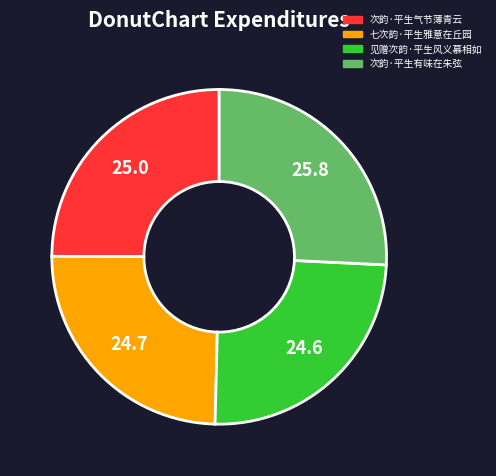

Is the sum of 次韵·平生有味在朱弦 and 次韵·平生气节薄青云 greater than half?

Yes